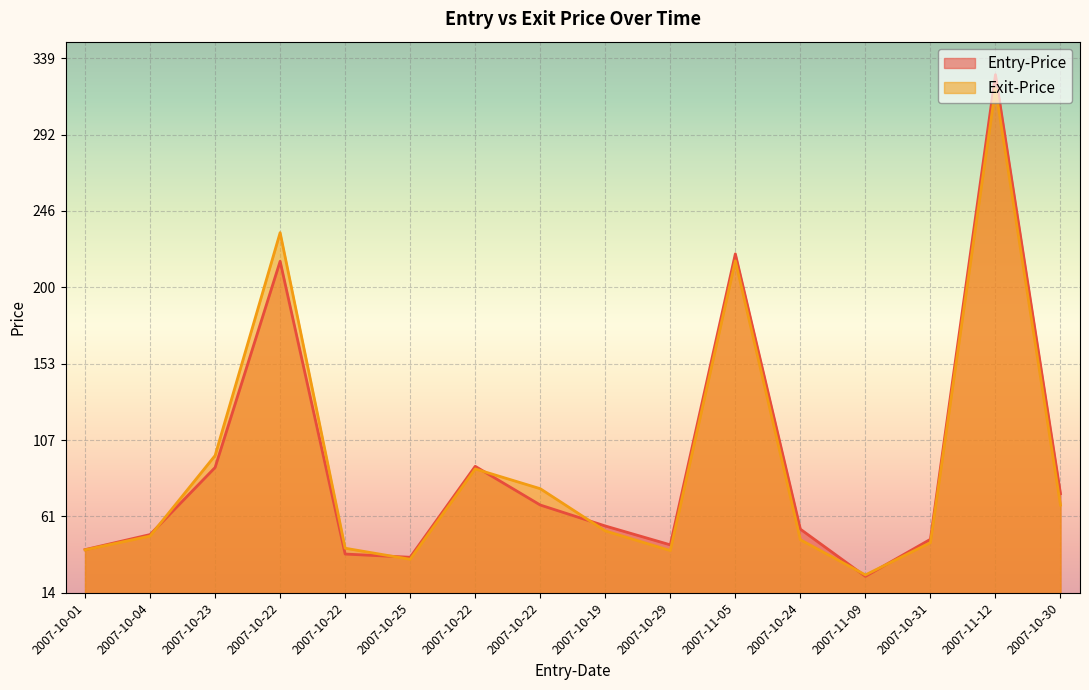

At how many categories does at least one series exceed 90?

5